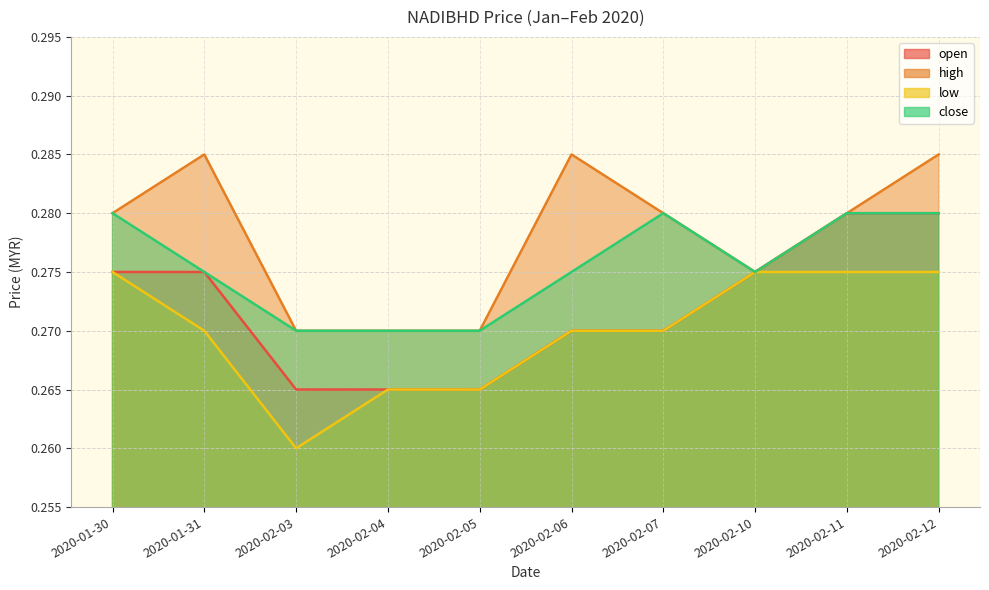

Is it true that open equals 0.4 at 2020-02-11?

False